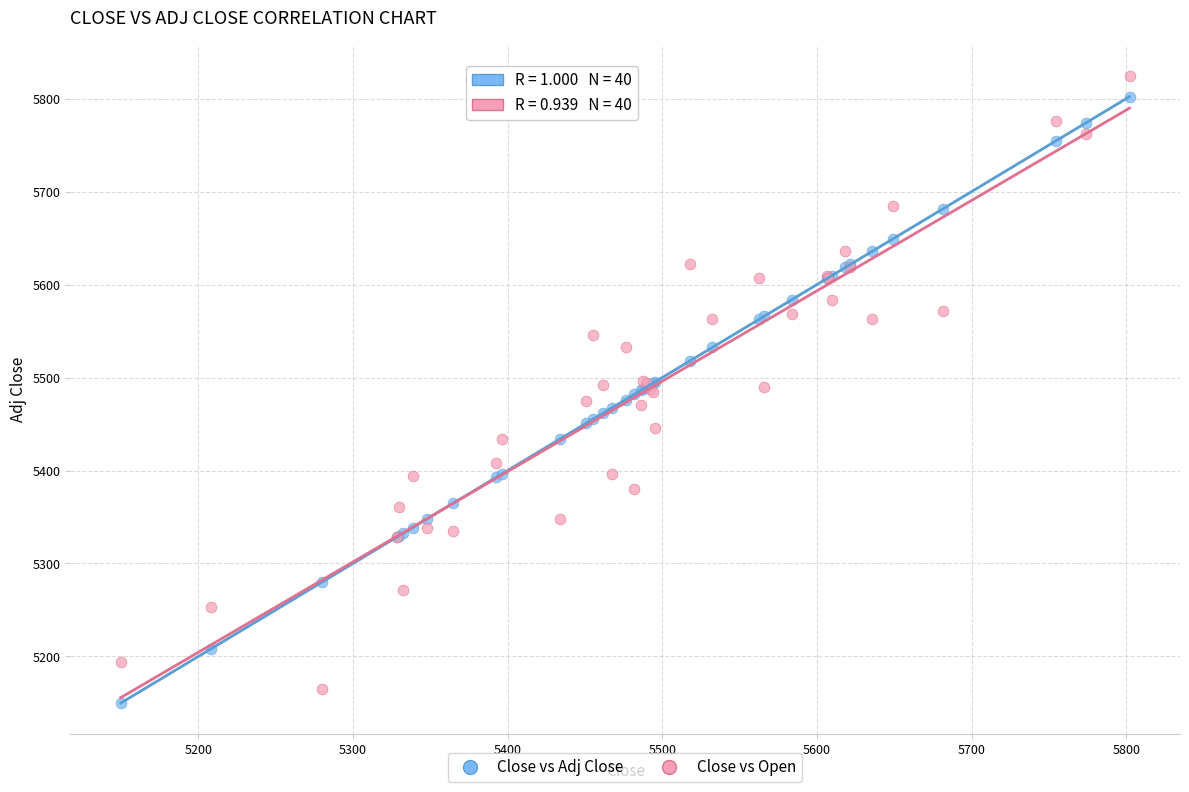

Which series has the largest Y range (max minus min)?

Close vs Open